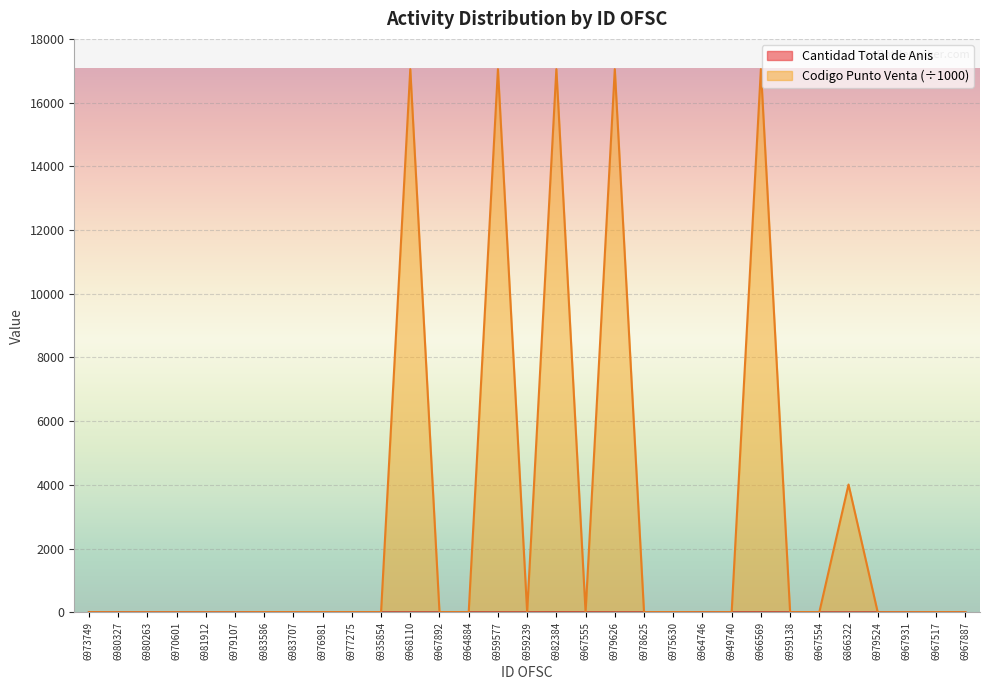

Reading right to left, what are all the values shown in this chart?

Cantidad Total de Anis: 6967887=1.0	6967517=0.0	6967931=0.0	6979524=1.0	6866322=0.0	6967554=0.0	6959138=1.0	6966569=2.0	6949740=2.0	6964746=3.0	6975630=2.0	6978625=1.0	6979626=1.0	6967555=2.0	6982384=3.0	6959239=1.0	6959577=1.0	6964884=2.0	6967892=1.0	6968110=1.0	6935854=1.0	6977275=1.0	6976981=2.0	6983707=1.0	6983586=2.0	6979107=0.0	6981912=0.0	6970601=0.0	6980263=0.0	6980327=0.0	6973749=1.0
Codigo Punto Venta: 6967887=2.2	6967517=5.0	6967931=0.0	6979524=0.0	6866322=4011.9	6967554=5.1	6959138=4.8	6966569=17050.5	6949740=5.0	6964746=0.0	6975630=5.1	6978625=4.8	6979626=17050.5	6967555=0.0	6982384=17050.5	6959239=4.8	6959577=17050.5	6964884=5.0	6967892=5.1	6968110=17050.5	6935854=5.0	6977275=5.1	6976981=5.5	6983707=5.1	6983586=5.5	6979107=0.0	6981912=0.0	6970601=0.0	6980263=0.0	6980327=0.0	6973749=5.1